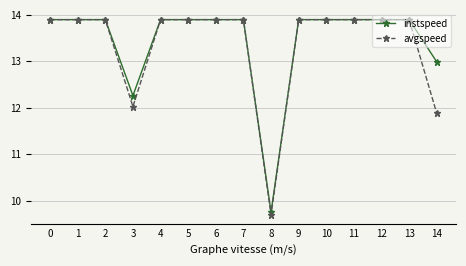

Read the avgspeed value at 5.

13.9